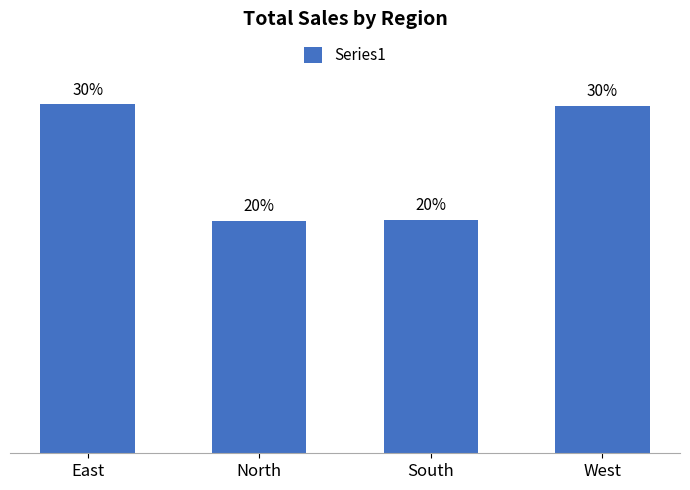

Does the chart contain any negative values?

No